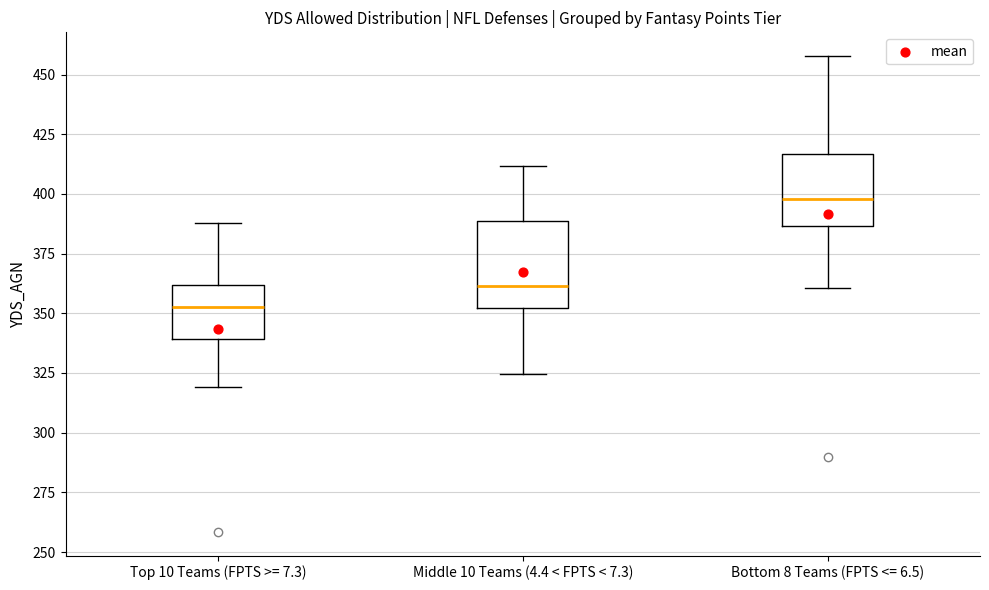

Which box is the tallest, from its lower edge to its upper edge?

Middle 10 Teams (4.4 < FPTS < 7.3)